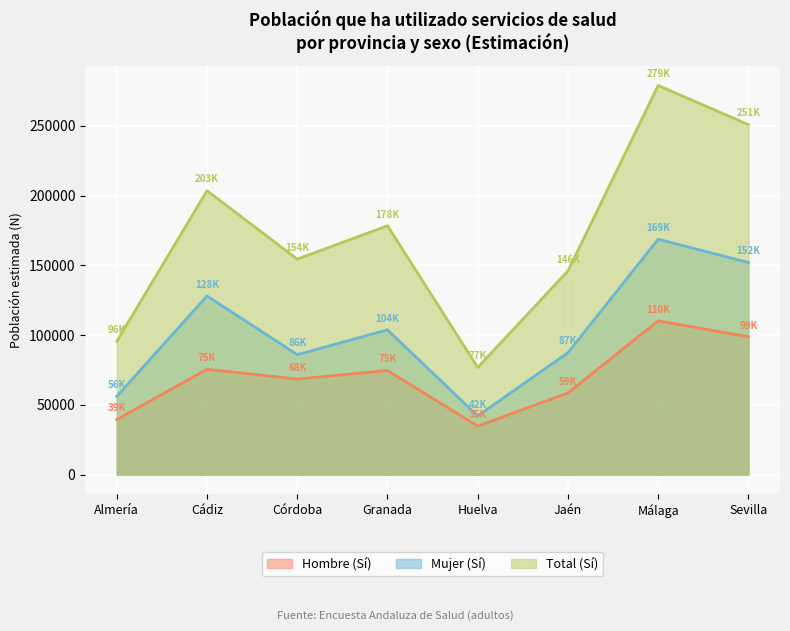

List the series in order of their overall mean, highest first.

Total (Sí), Mujer (Sí), Hombre (Sí)